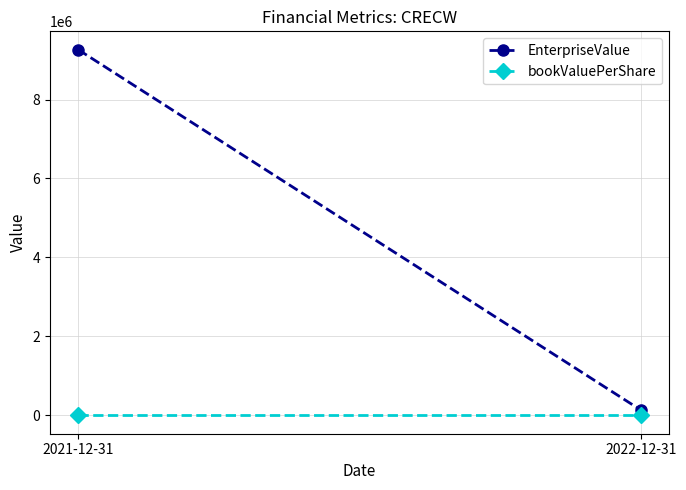

What is the total value across all series at 2021-12-31?

9263185.2